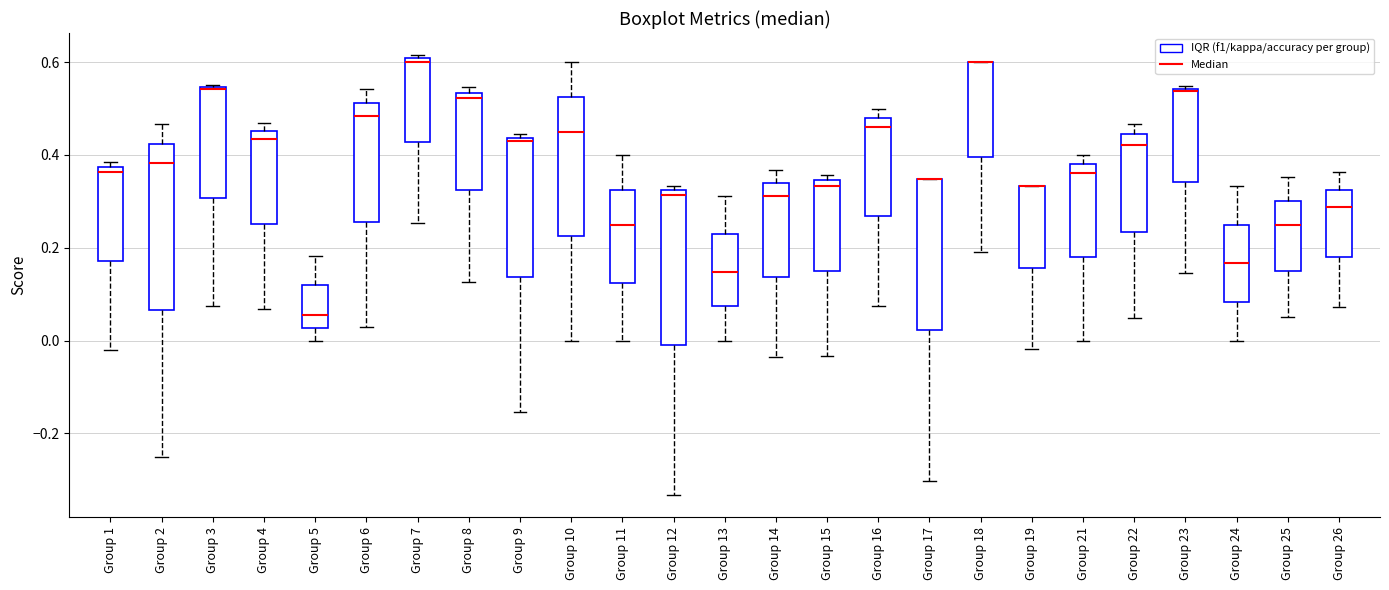

Reading left to right, transcribe this box plot: for each box, give where its median line is, the range the box spans, and where its two whiskers end, as read against the y-axis. The values are not printed on the chart, so give them approximately, as read against the axis.

Group 1: median 0.36, box 0.18 to 0.38, whiskers -0.02 to 0.38 (just above the box's upper edge)
Group 2: median 0.38, box 0.06 to 0.42, whiskers -0.24 to 0.46
Group 3: median 0.54, box 0.30 to 0.54, whiskers 0.08 to 0.56
Group 4: median 0.44, box 0.26 to 0.46, whiskers 0.06 to 0.46 (just above the box's upper edge)
Group 5: median 0.06, box 0.02 to 0.12, whiskers 0.00 to 0.18
Group 6: median 0.48, box 0.26 to 0.52, whiskers 0.02 to 0.54
Group 7: median 0.60 (just below the box's upper edge), box 0.42 to 0.60, whiskers 0.26 to 0.62
Group 8: median 0.52, box 0.32 to 0.54, whiskers 0.12 to 0.54 (just above the box's upper edge)
Group 9: median 0.44 (just below the box's upper edge), box 0.14 to 0.44, whiskers -0.16 to 0.44 (just above the box's upper edge)
Group 10: median 0.46, box 0.22 to 0.52, whiskers 0.00 to 0.60
Group 11: median 0.26, box 0.12 to 0.32, whiskers 0.00 to 0.40
Group 12: median 0.32 (just below the box's upper edge), box 0.00 to 0.32, whiskers -0.34 to 0.34
Group 13: median 0.14, box 0.08 to 0.24, whiskers 0.00 to 0.32
Group 14: median 0.32, box 0.14 to 0.34, whiskers -0.04 to 0.36
Group 15: median 0.34 (just below the box's upper edge), box 0.16 to 0.34, whiskers -0.04 to 0.36
Group 16: median 0.46, box 0.26 to 0.48, whiskers 0.08 to 0.50
Group 17: median 0.34 (drawn on the box's upper edge), box 0.02 to 0.34, whiskers -0.30 to 0.34
Group 18: median 0.60 (drawn on the box's upper edge), box 0.40 to 0.60, whiskers 0.20 to 0.60
Group 19: median 0.34 (drawn on the box's upper edge), box 0.16 to 0.34, whiskers -0.02 to 0.34
Group 21: median 0.36, box 0.18 to 0.38, whiskers 0.00 to 0.40
Group 22: median 0.42, box 0.24 to 0.44, whiskers 0.04 to 0.46
Group 23: median 0.54, box 0.34 to 0.54, whiskers 0.14 to 0.54
Group 24: median 0.16, box 0.08 to 0.26, whiskers 0.00 to 0.34
Group 25: median 0.24, box 0.14 to 0.30, whiskers 0.06 to 0.36
Group 26: median 0.28, box 0.18 to 0.32, whiskers 0.08 to 0.36